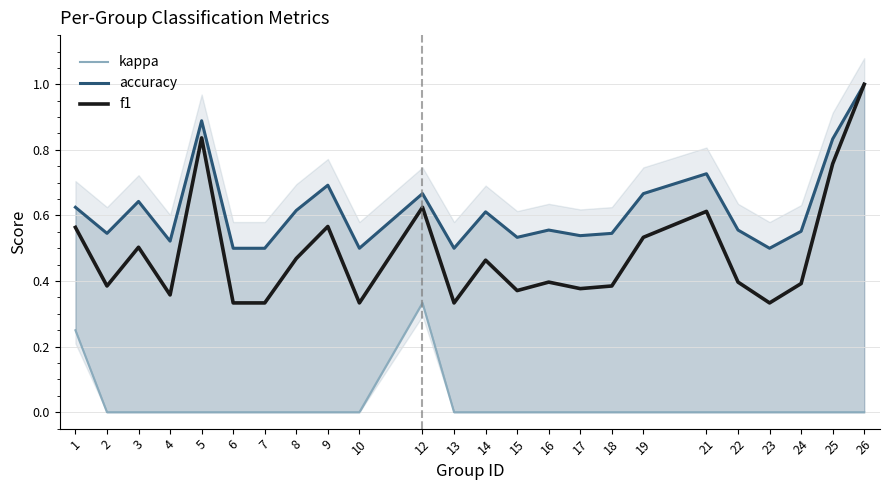

What are all the series names shown in the legend?

kappa, accuracy, f1